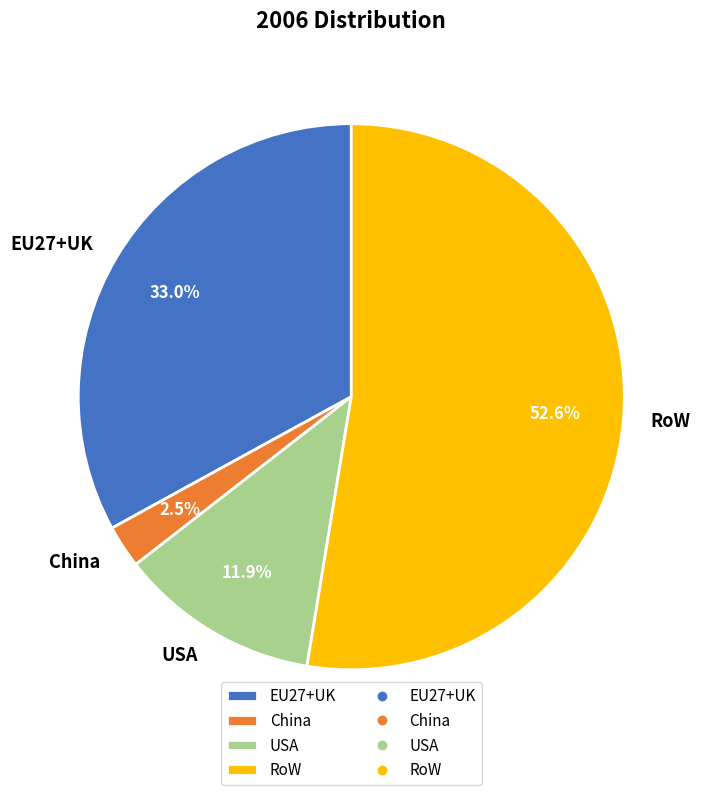

Is it true that USA is 24% of the pie?

False